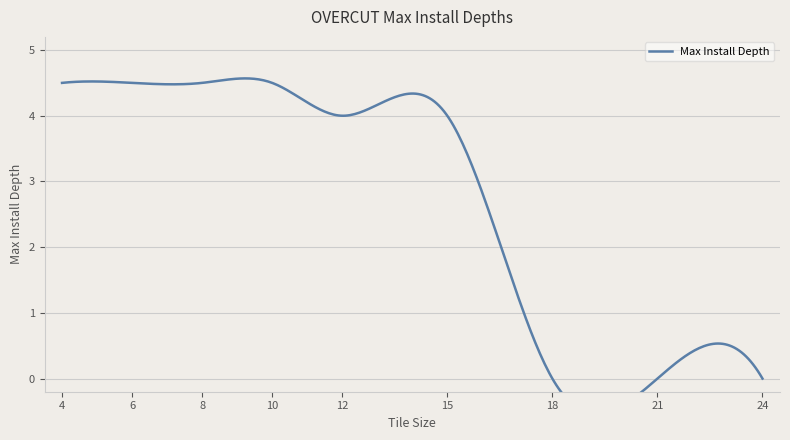

What is the value of the 1st point from the left?

4.5